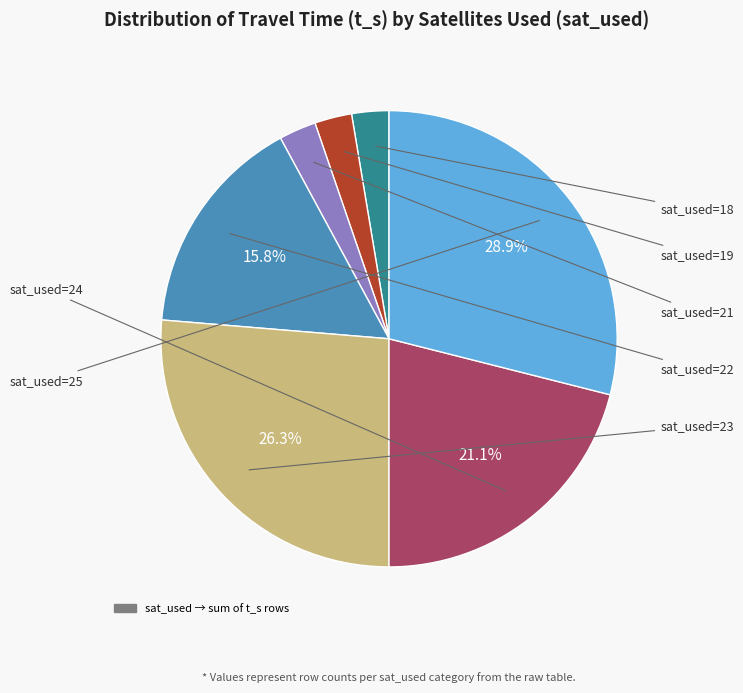

Does any single category account for the majority?

No